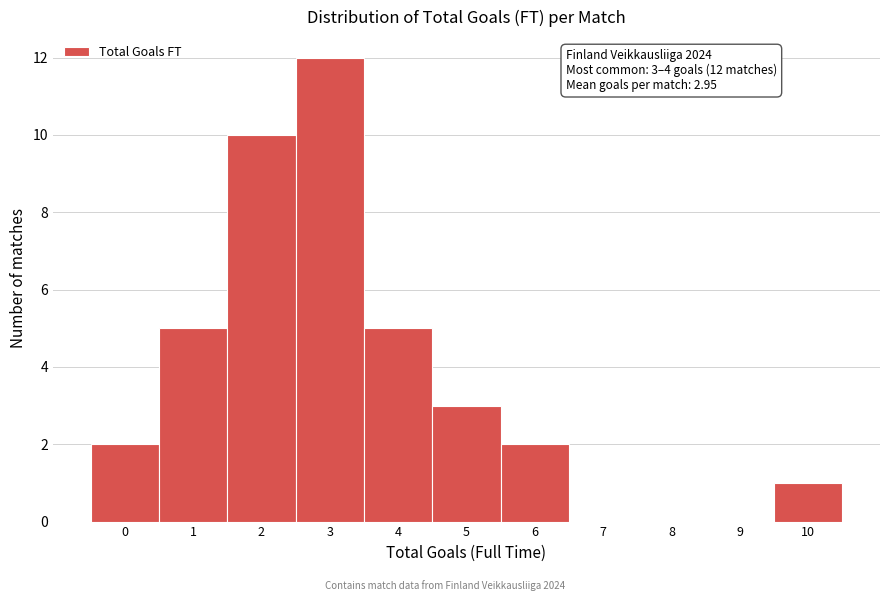

Reading left to right, transcribe all the data shown in this chart.

0=2	1=5	2=10	3=12	4=5	5=3	6=2	7=0	8=0	9=0	10=1